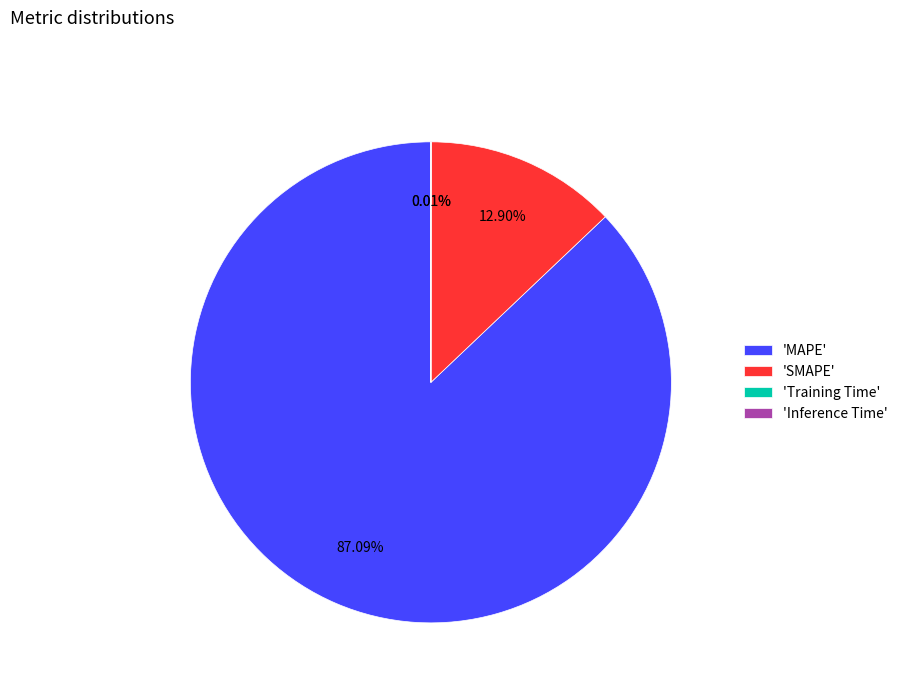

Which category has the biggest portion of the pie?

'MAPE'